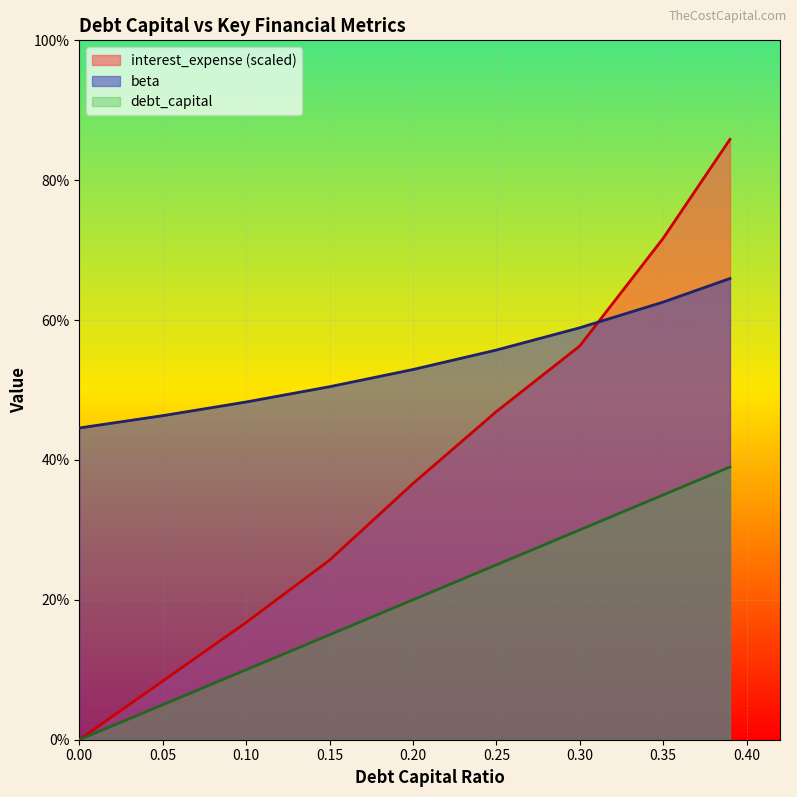

True or false: debt_capital has a value of 0.3 at 0.35.

True